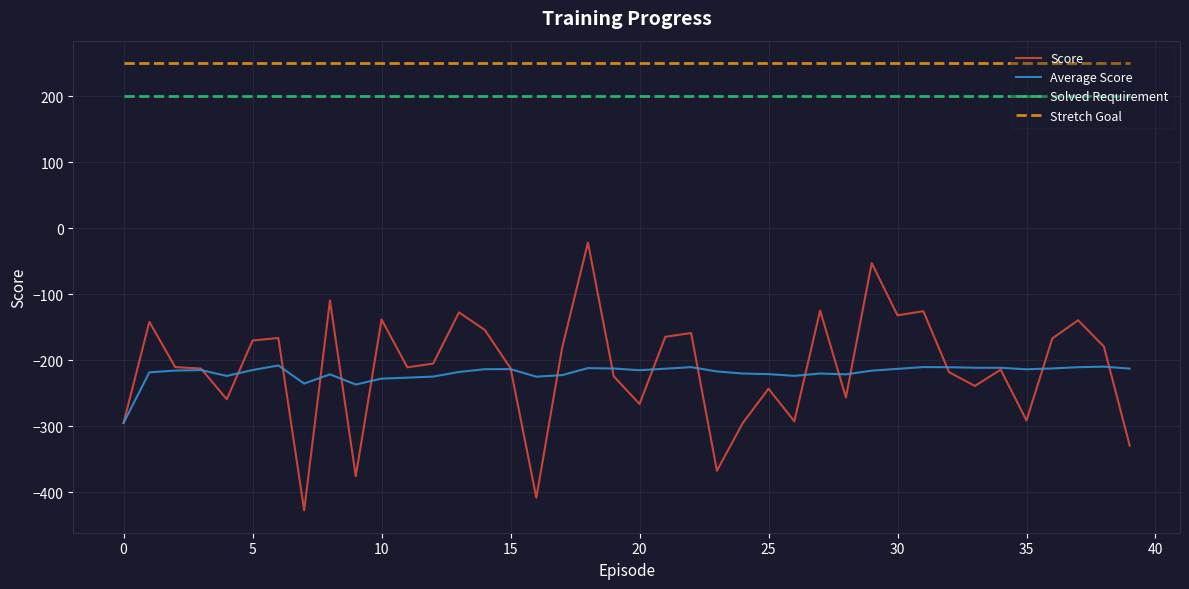

What are all the series names shown in the legend?

Score, Average Score, Solved Requirement, Stretch Goal